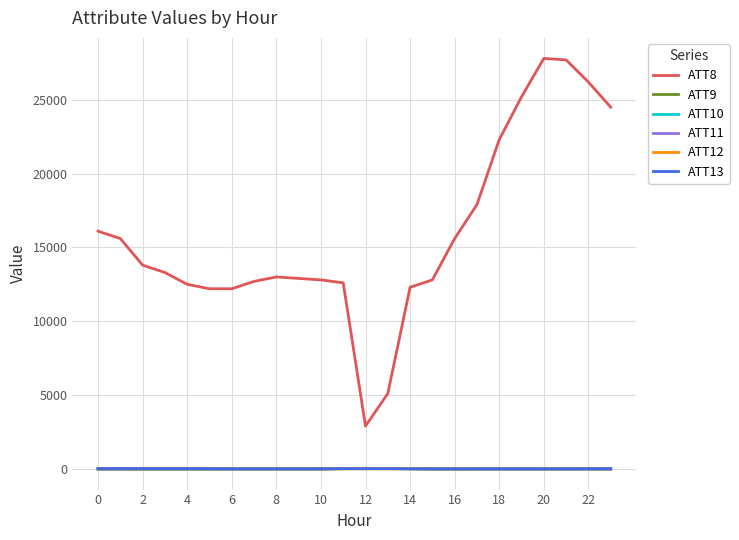

What is the greatest value displayed?

27800.0